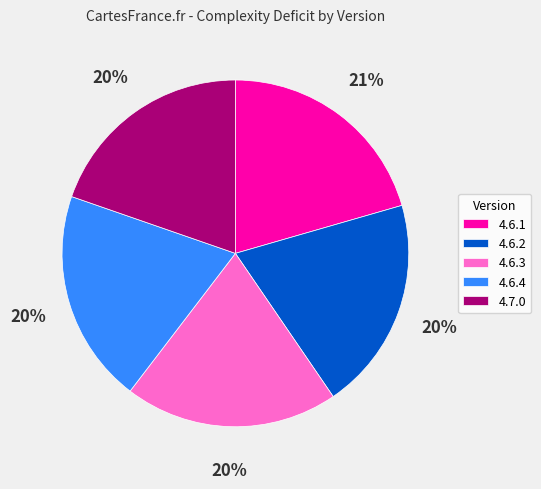

Which slice is the largest?

4.6.1